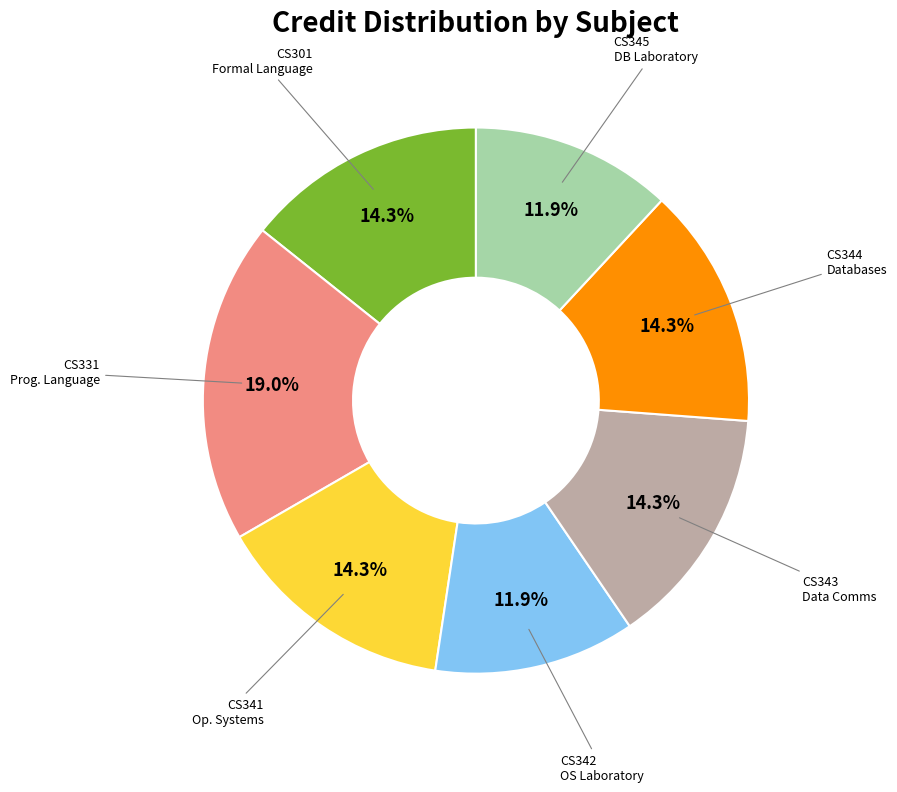

To the nearest percent, what is the average slice percentage?

14%